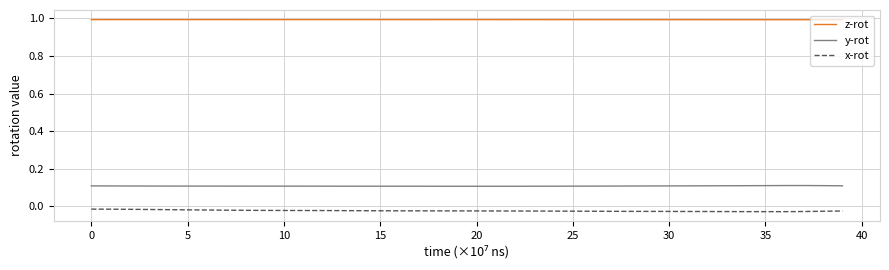

How many lines are shown in the chart?

3